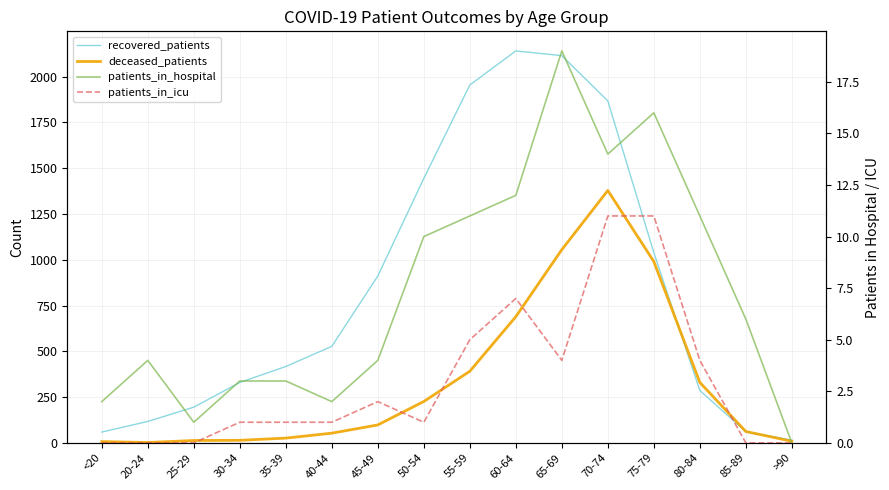

Rank the series at 30-34 from lowest to highest value.

patients_in_icu, patients_in_hospital, deceased_patients, recovered_patients